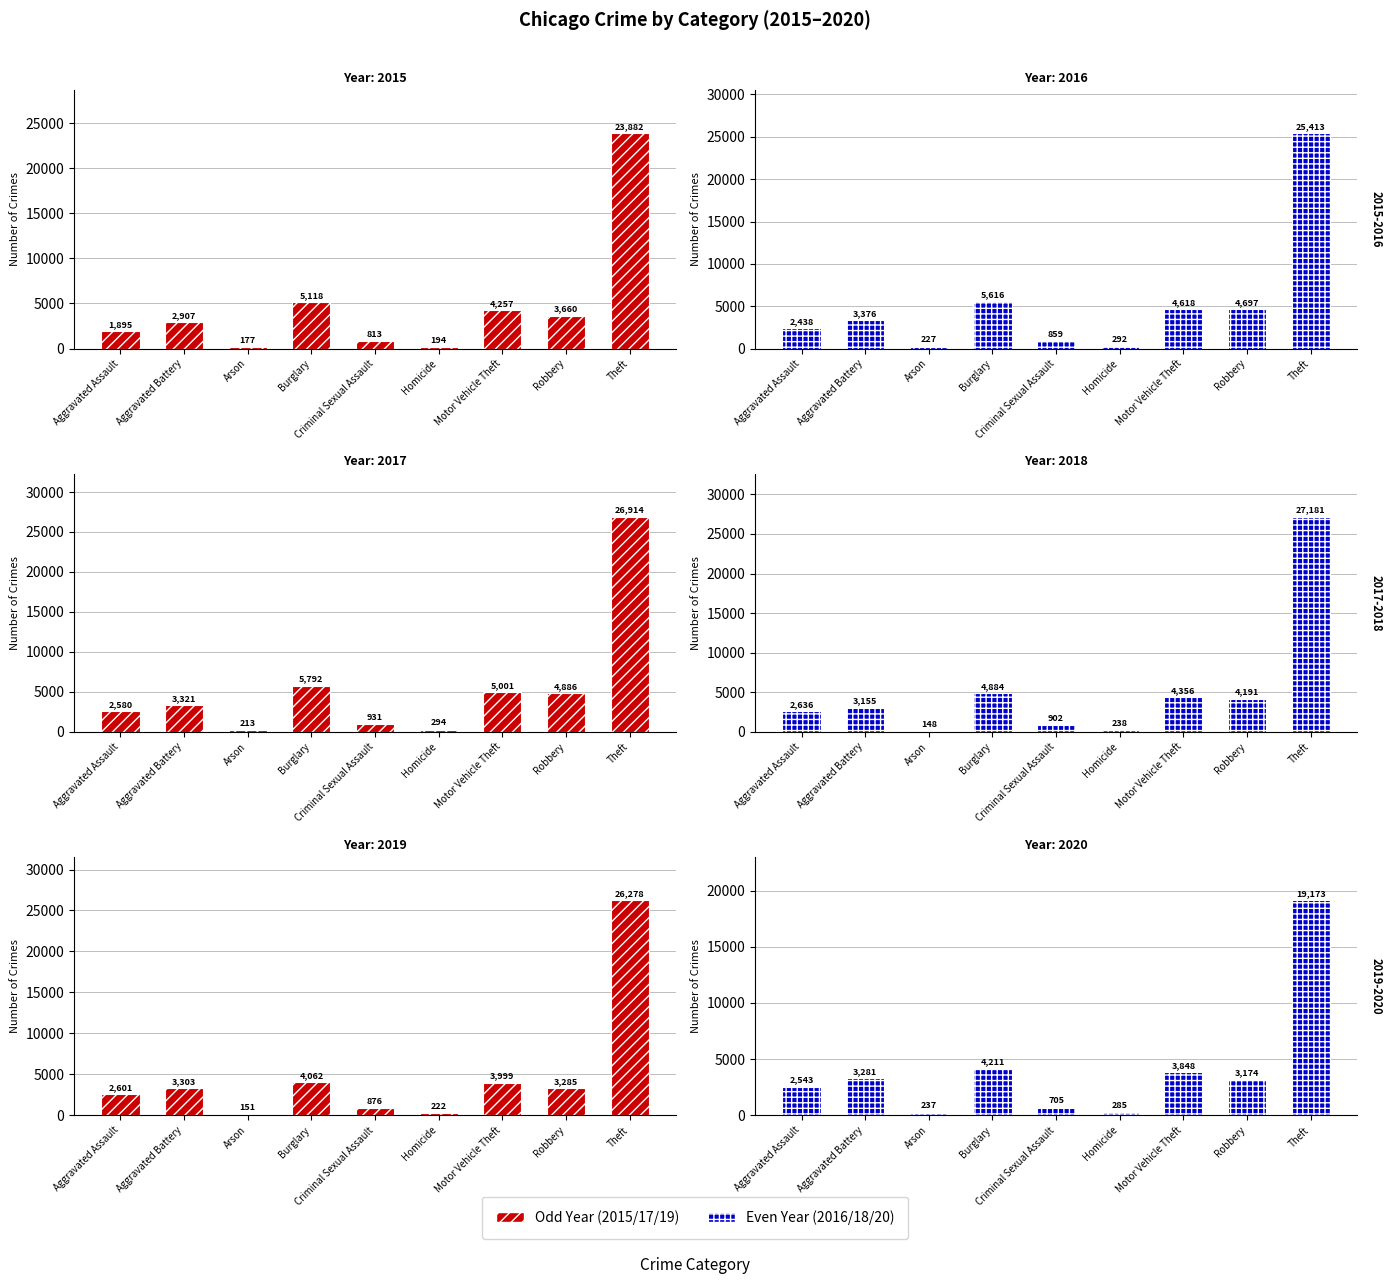

At which label is 2016 closest to 12820?

Burglary